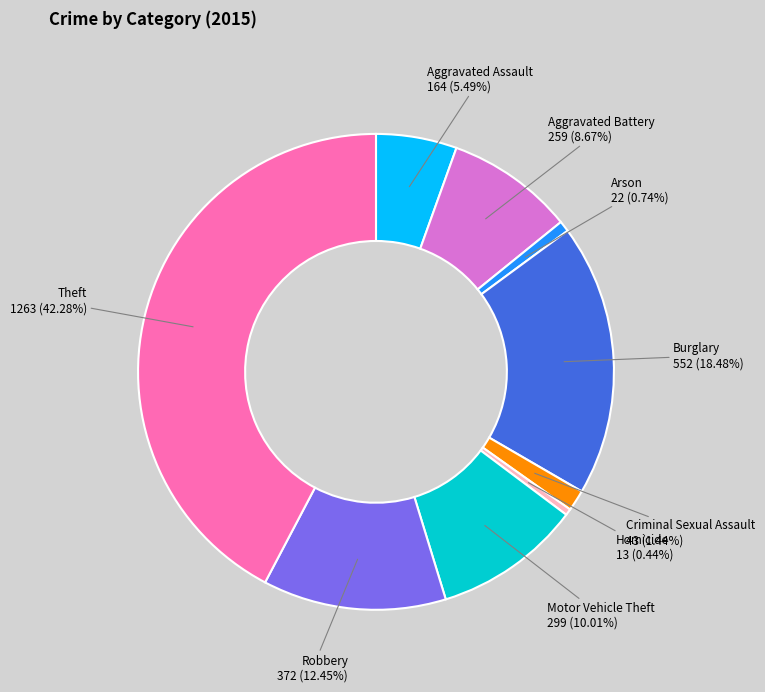

To the nearest percent, what portion does Aggravated Battery represent?

9%